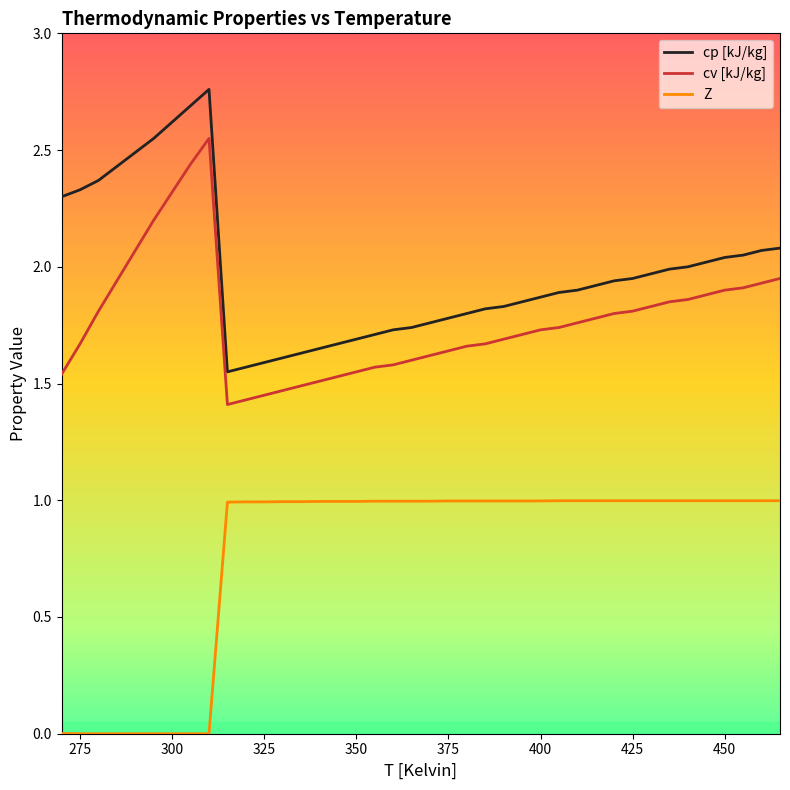

How many distinct data groups are displayed?

3